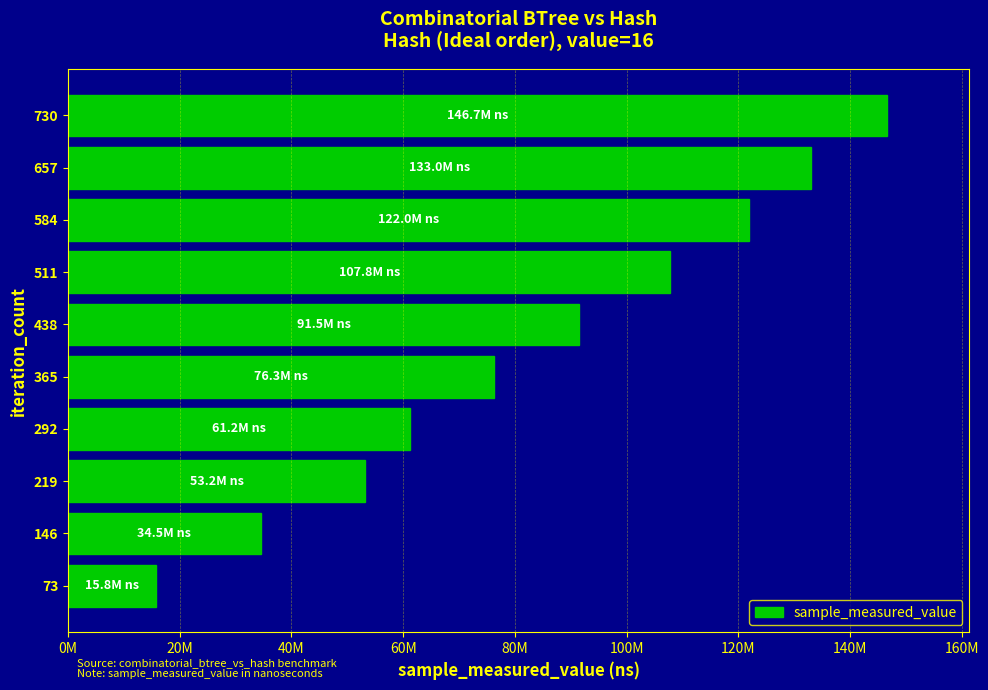

Does the chart contain stacked bars?

No